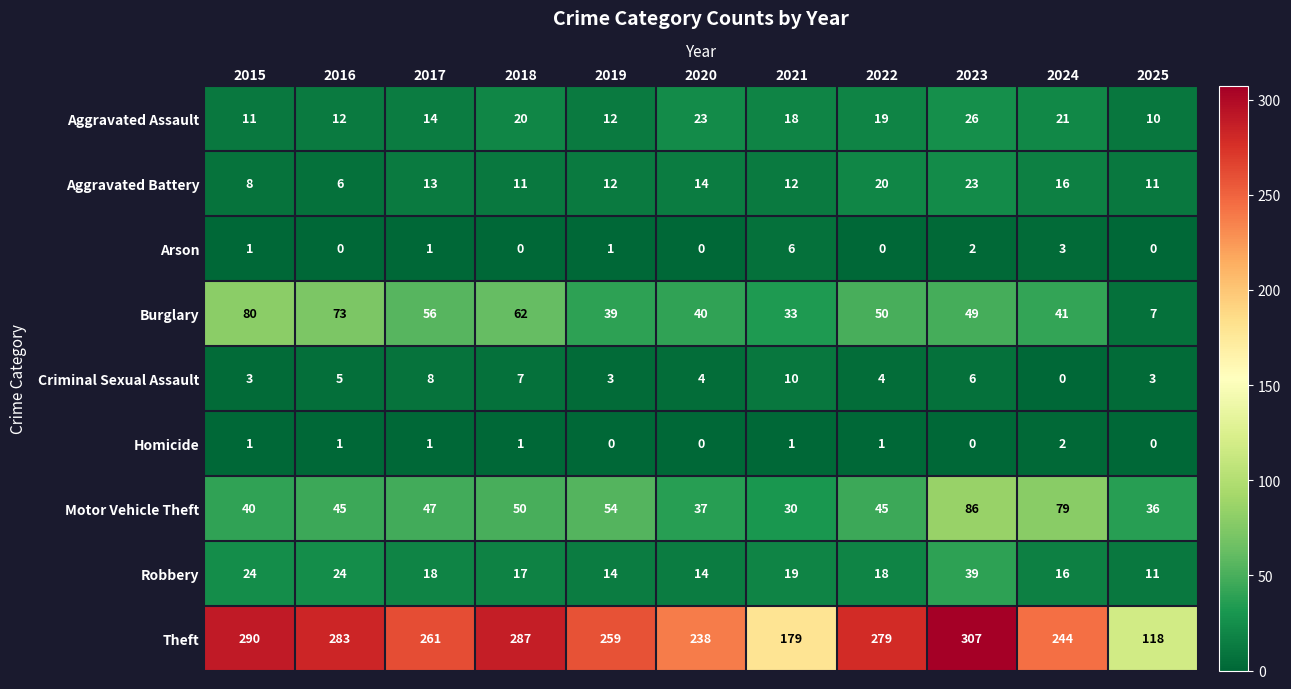

What is the total value across all series at 2024?

422